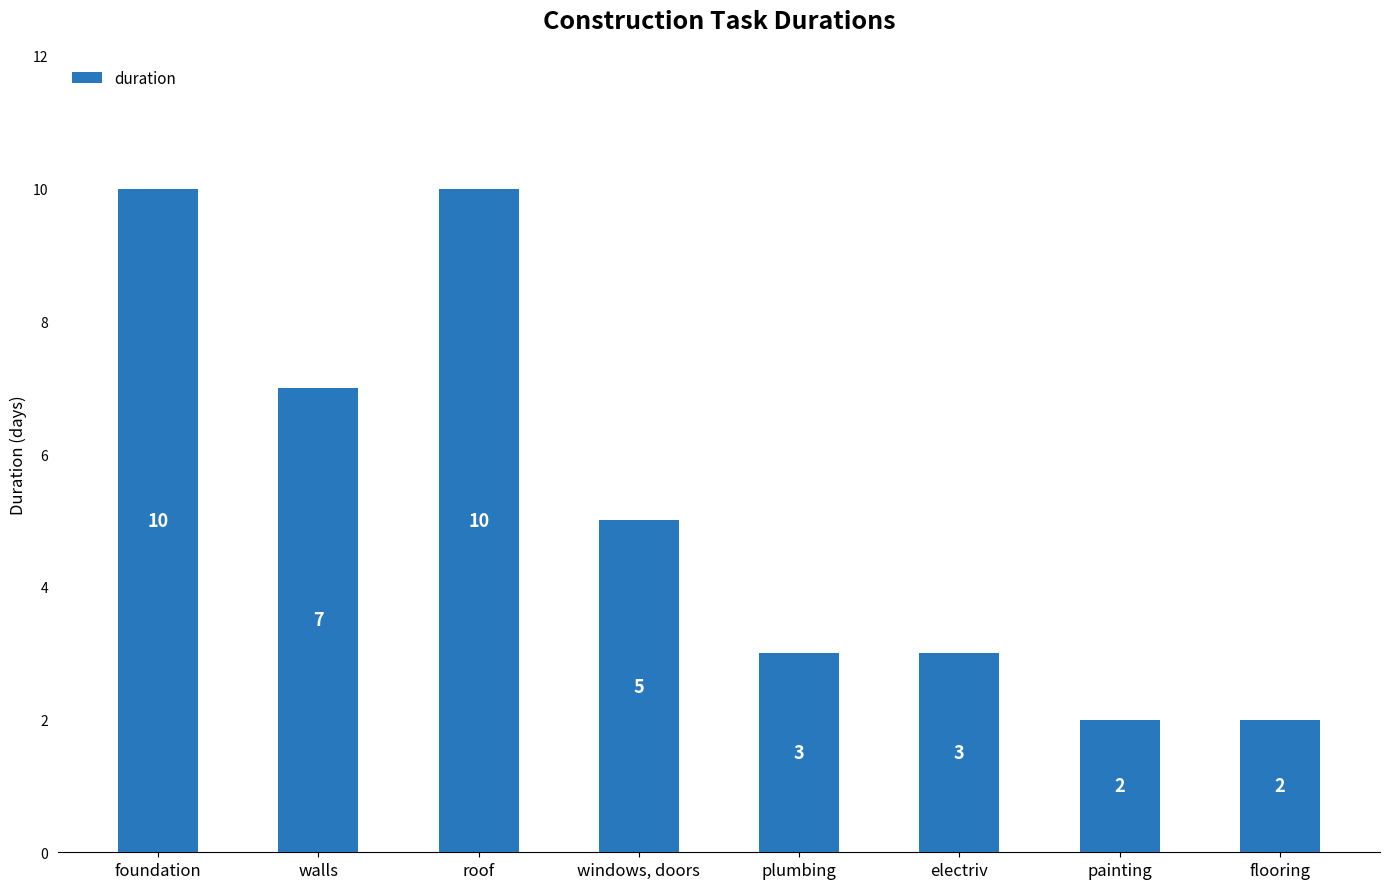

How many bars are there in total?

8